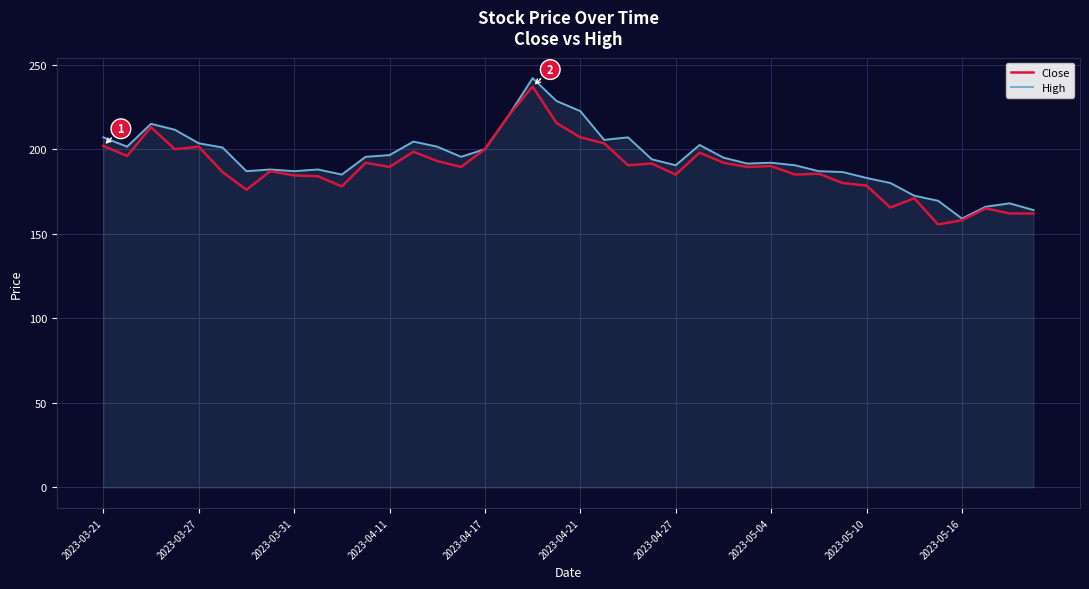

What is the lowest value of the High series?

159.0